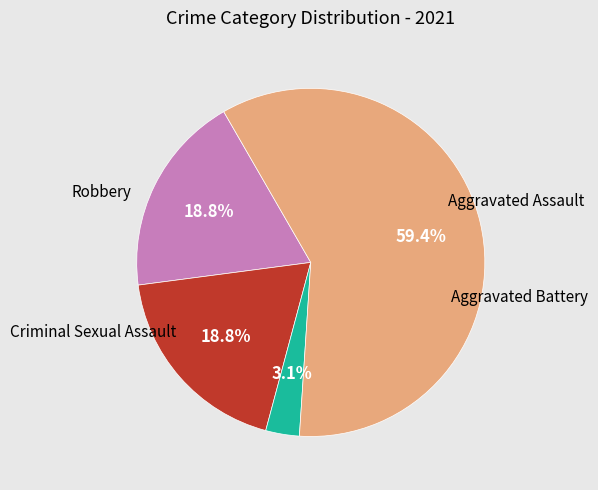

How many slices are in this pie chart?

4